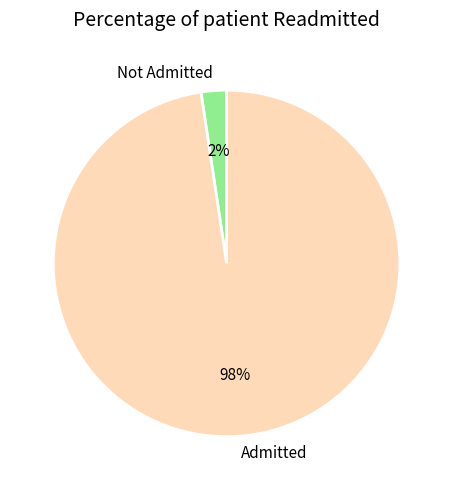

Does Admitted represent more than half of the total?

Yes